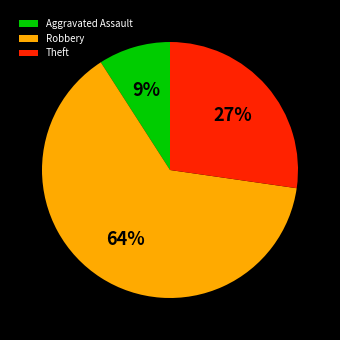

Is there any slice that represents more than half of the pie?

Yes